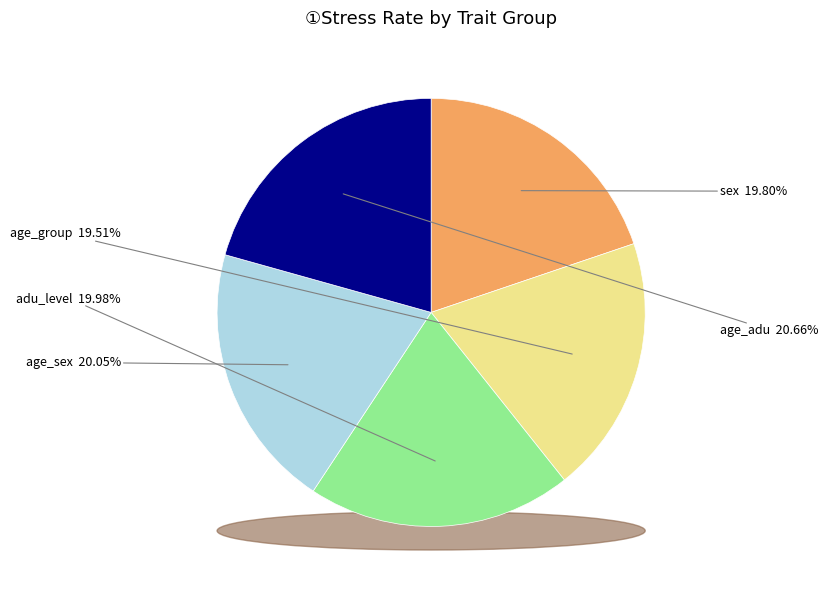

To the nearest percent, what portion does age_sex represent?

20%